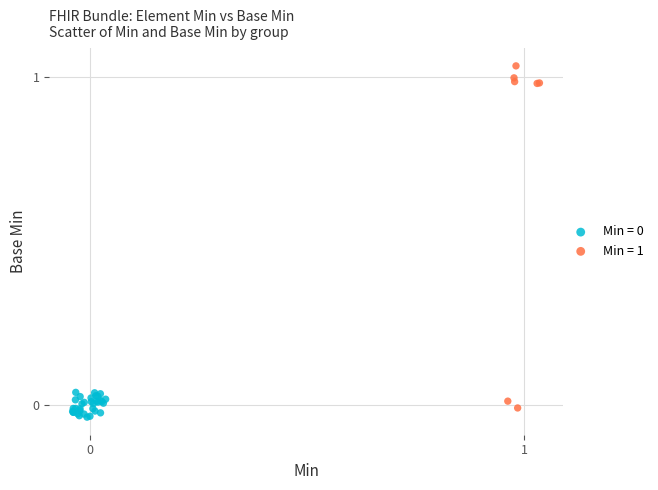

Which series has the widest spread of Y values?

Min = 1